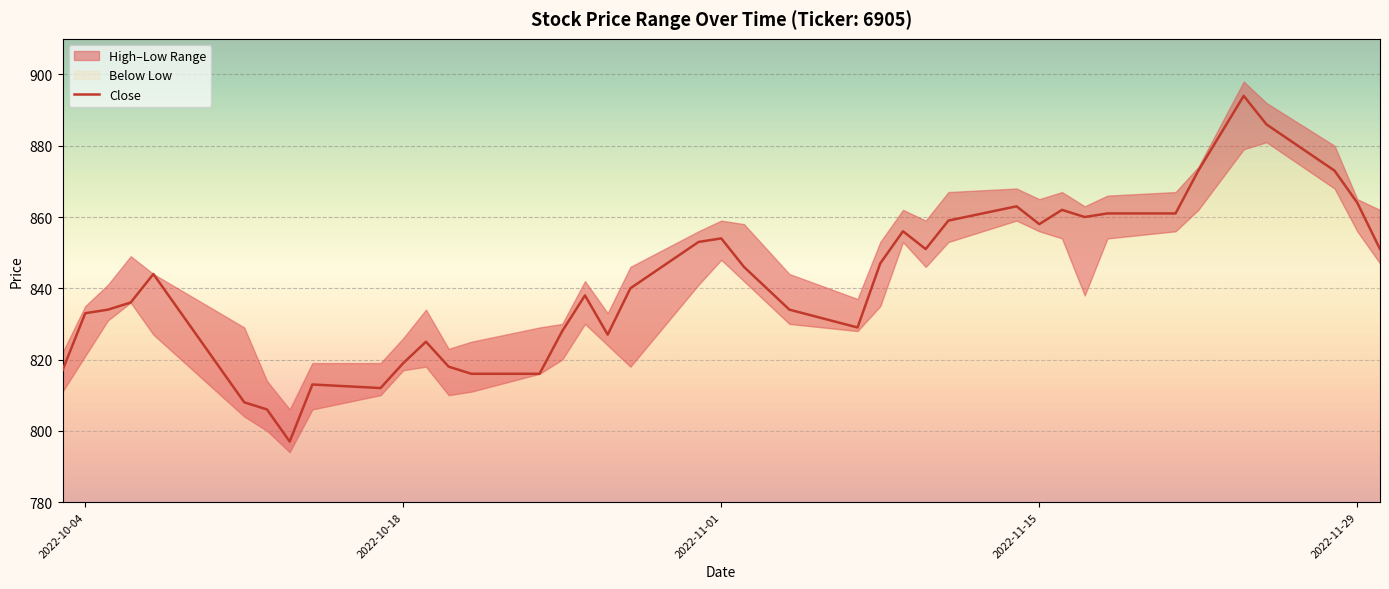

The Close series shows 864 at 2022-11-29. True or false?

True